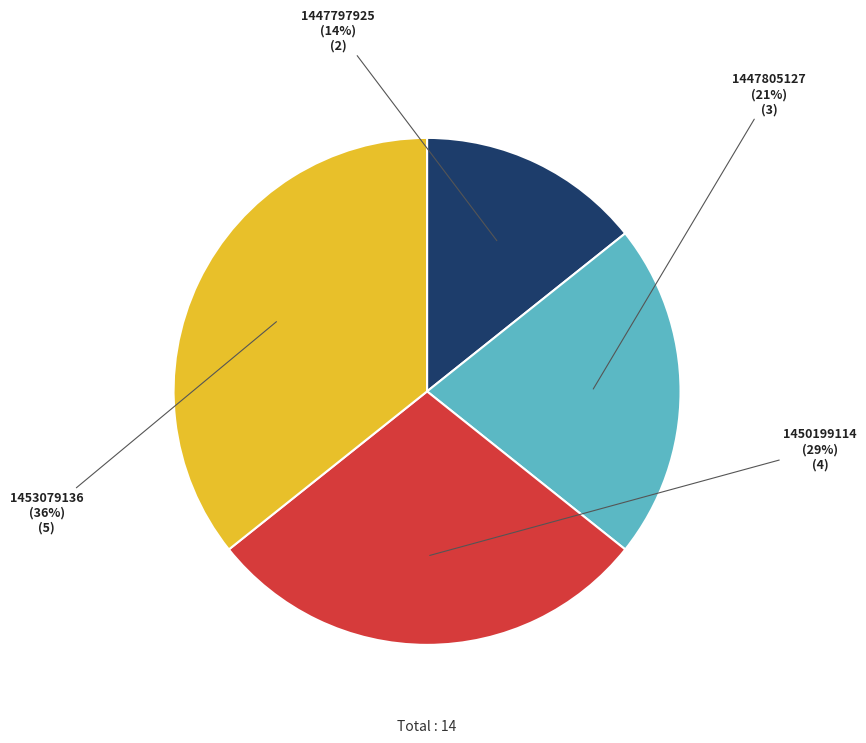

Is there any slice that represents more than half of the pie?

No